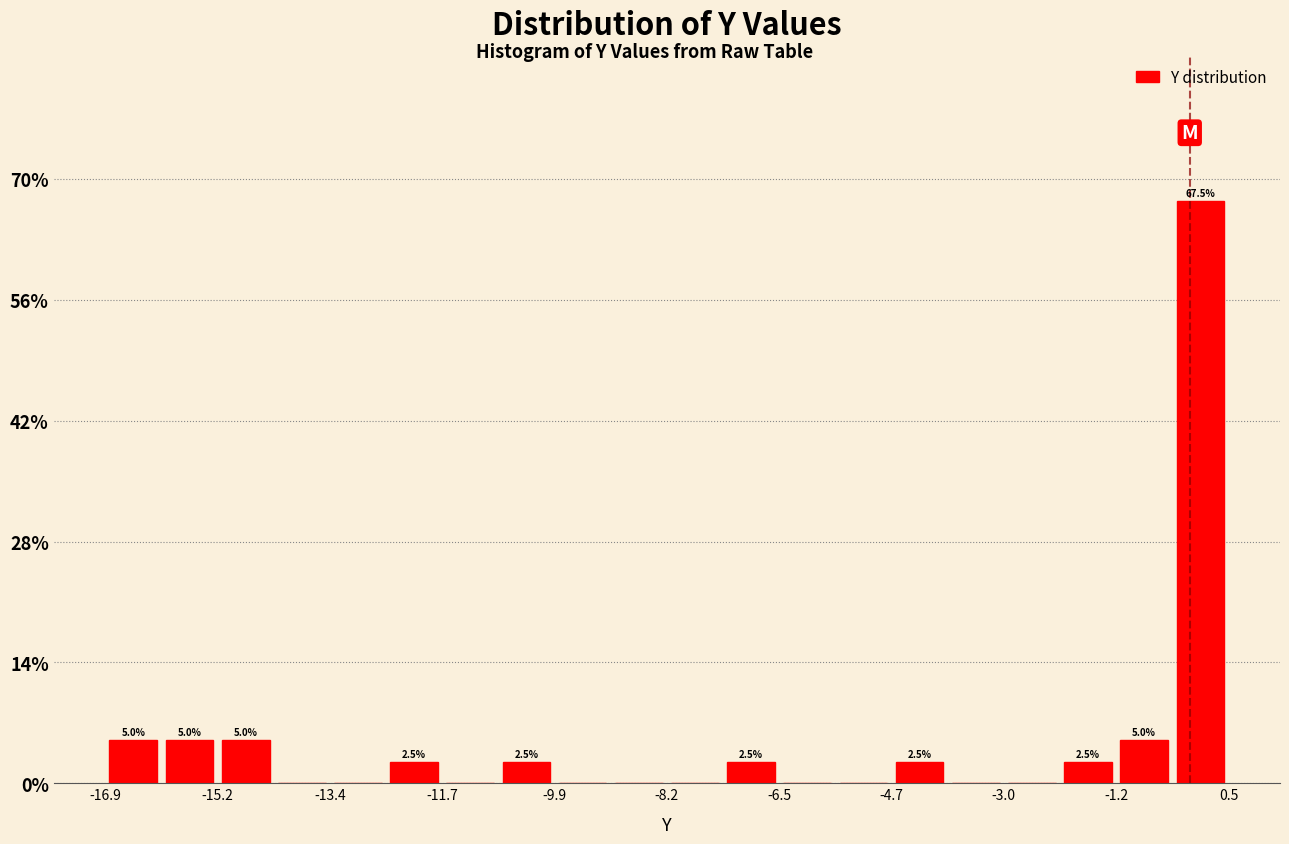

Which range on the x-axis has the tallest bar?

-0.4 to 0.6